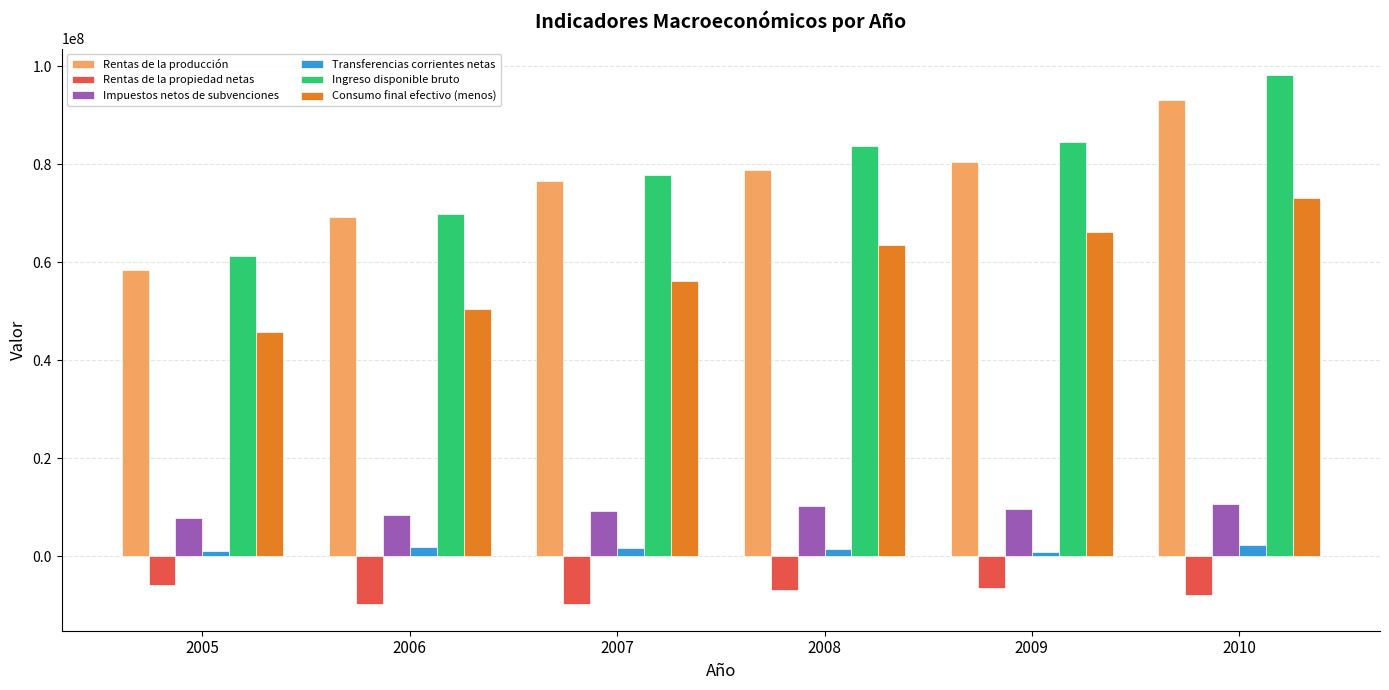

What is the average value of the Rentas de la producción series?

76123148